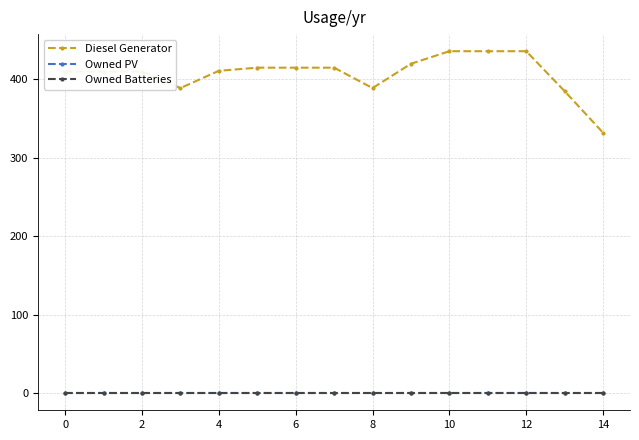

Which series has the widest spread of values?

Diesel Generator